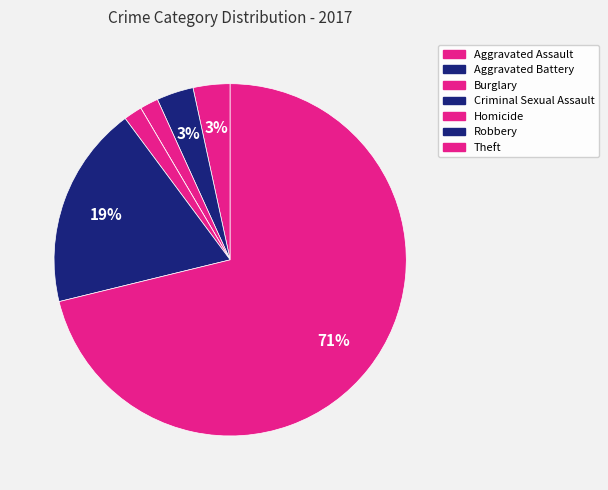

How many slices are in this pie chart?

7